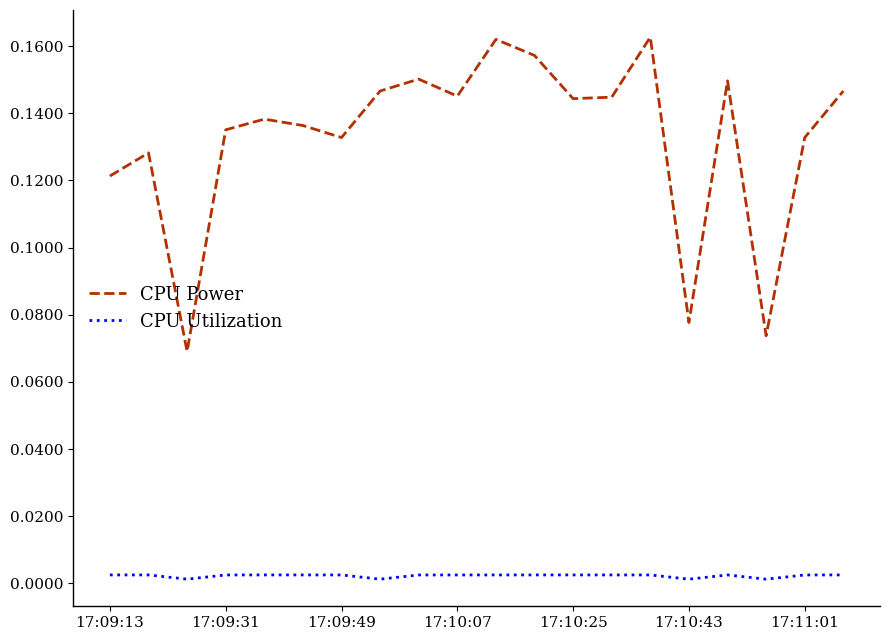

Which series has the widest spread of values?

CPU Power